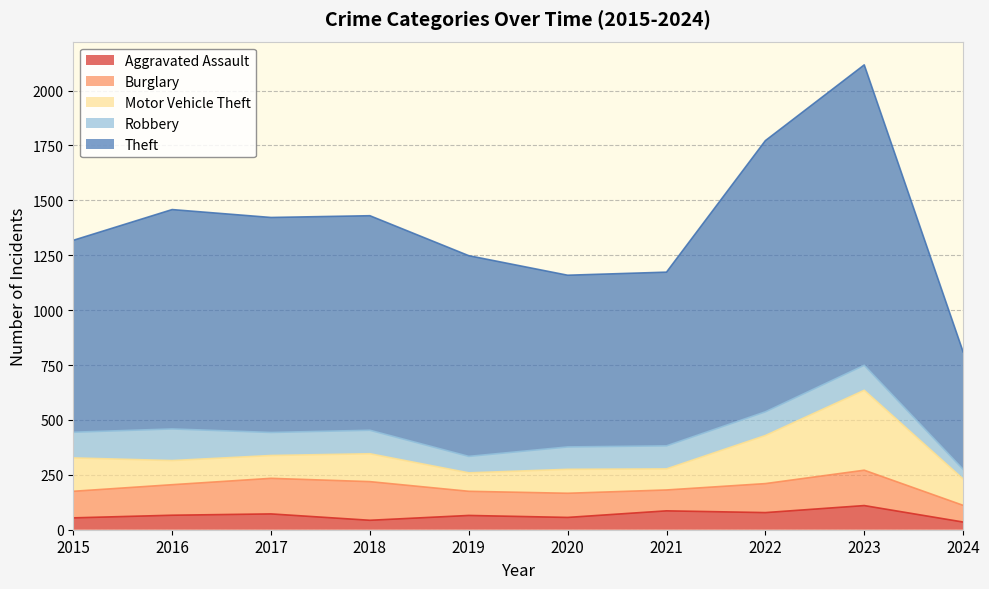

Does the chart display data point markers on the line(s)?

No